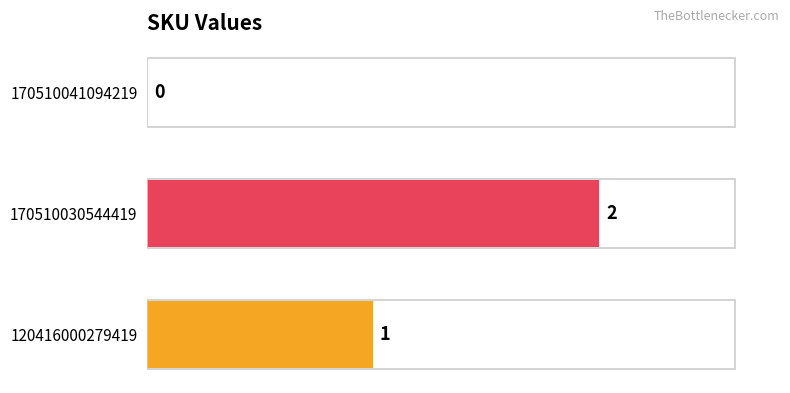

What is the sum of all values?

3